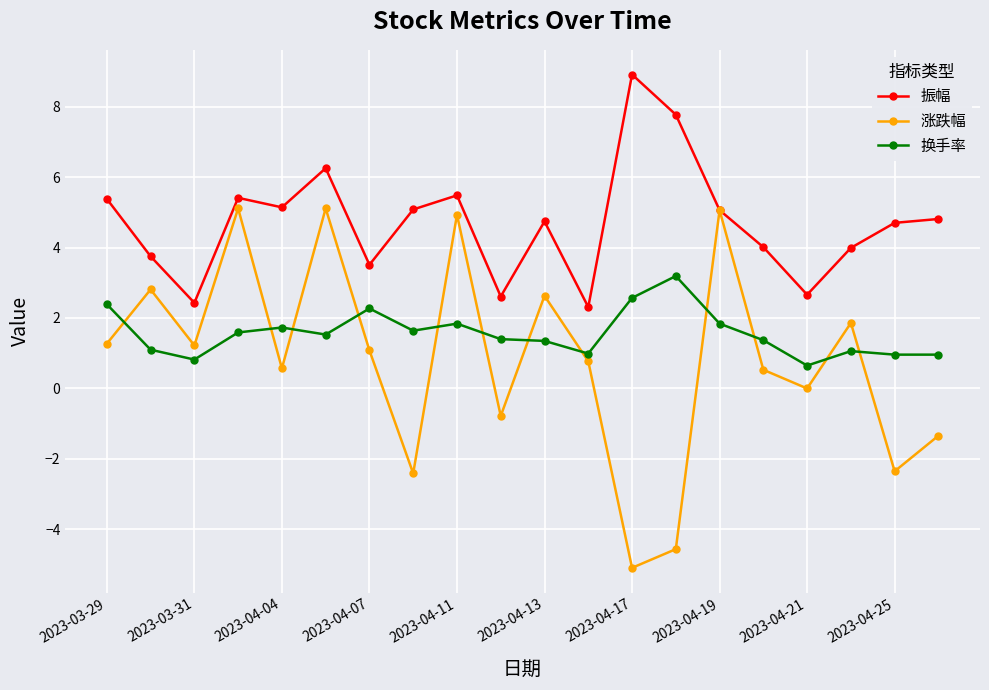

How many values in the 涨跌幅 series are below 1?

10